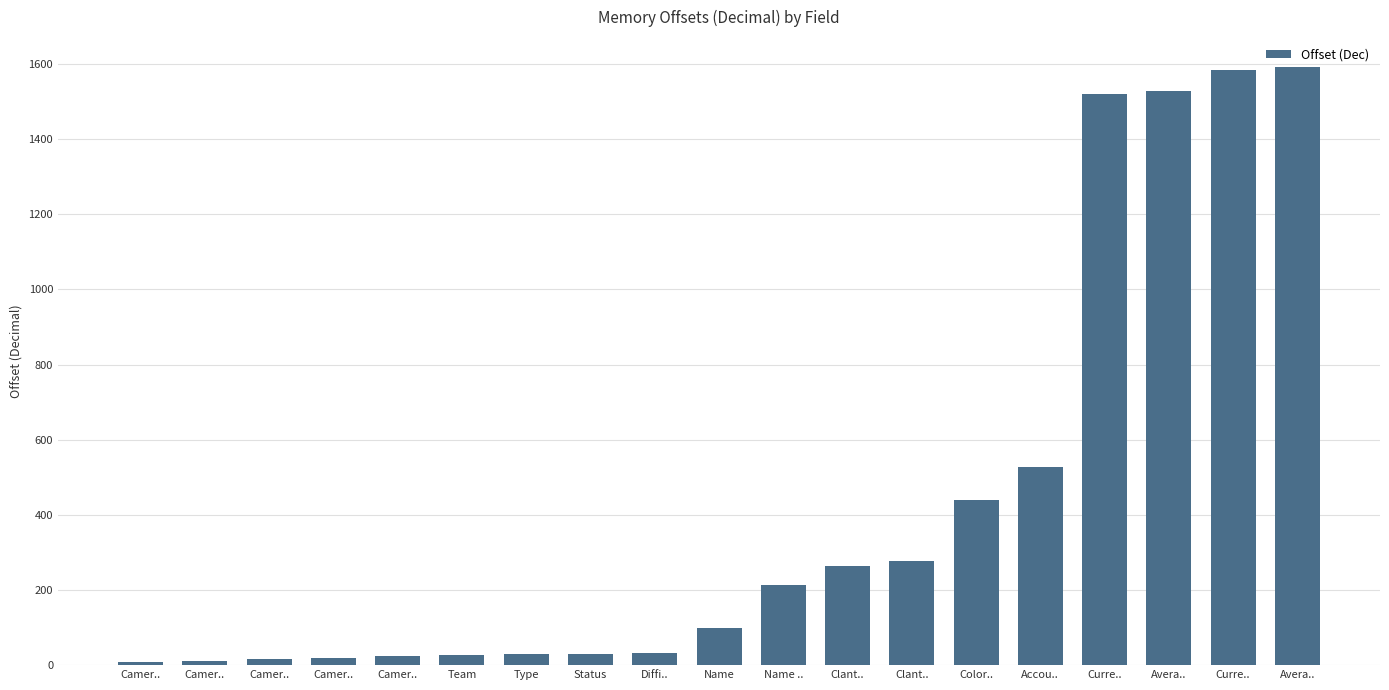

Are the bars horizontal?

No